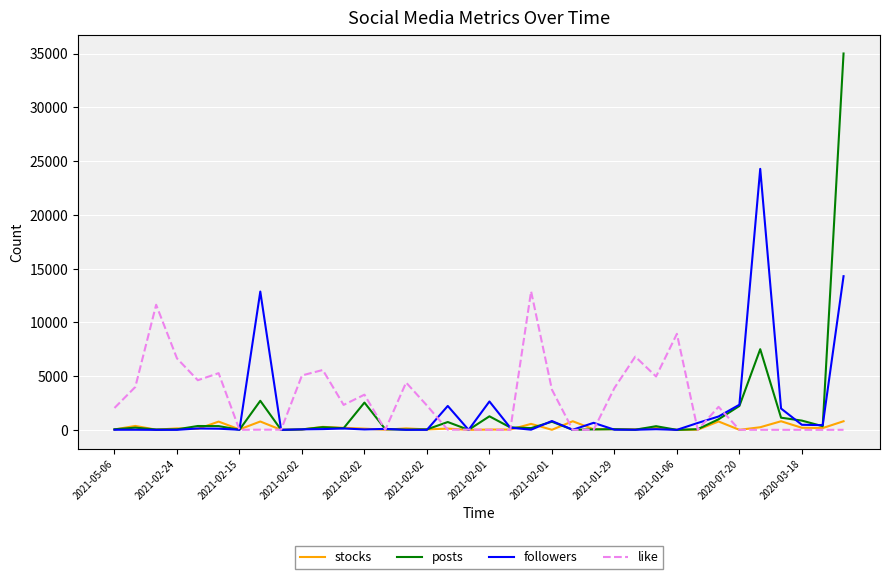

Which series has the largest total across all categories?

like